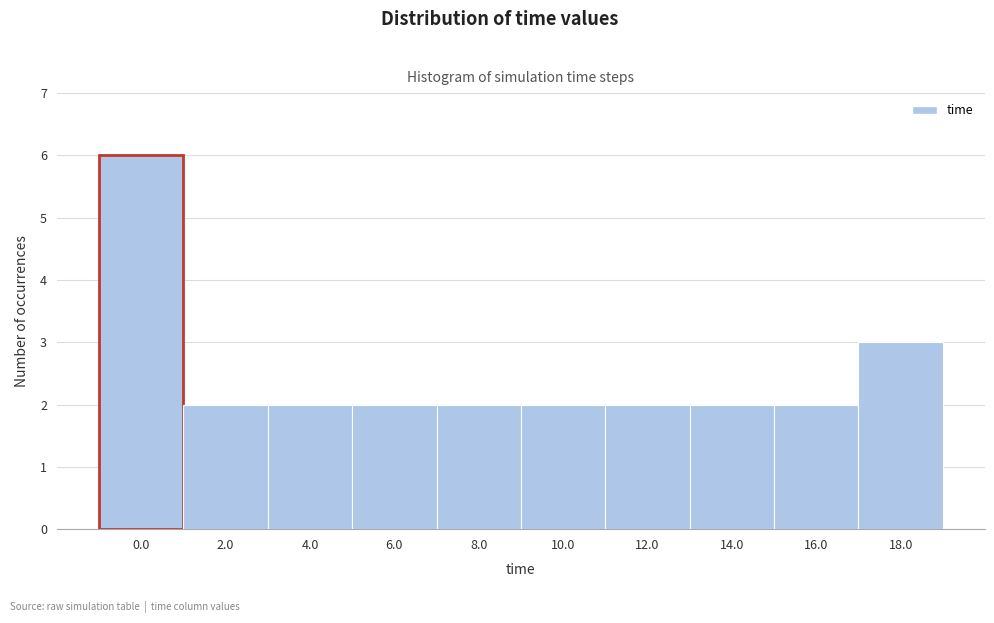

Reading left to right, list all the values displayed in this chart.

0.0=6	2.0=2	4.0=2	6.0=2	8.0=2	10.0=2	12.0=2	14.0=2	16.0=2	18.0=3